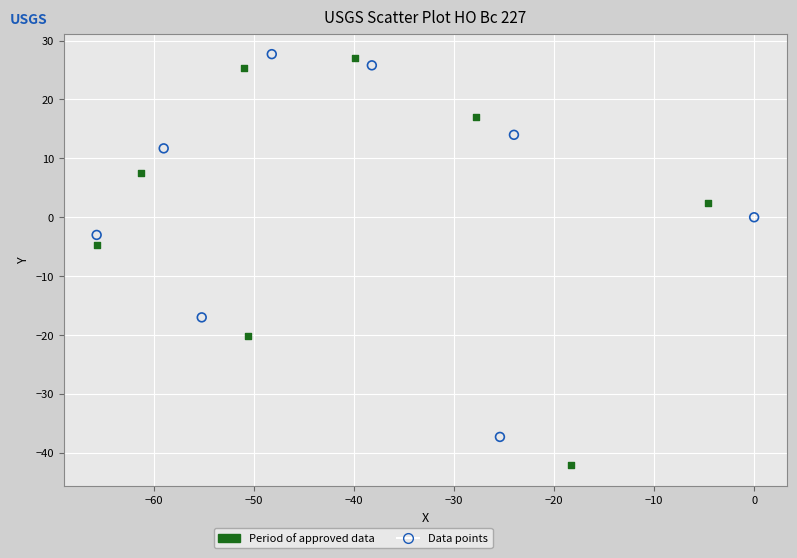

Which series has the widest spread of Y values?

Period of approved data